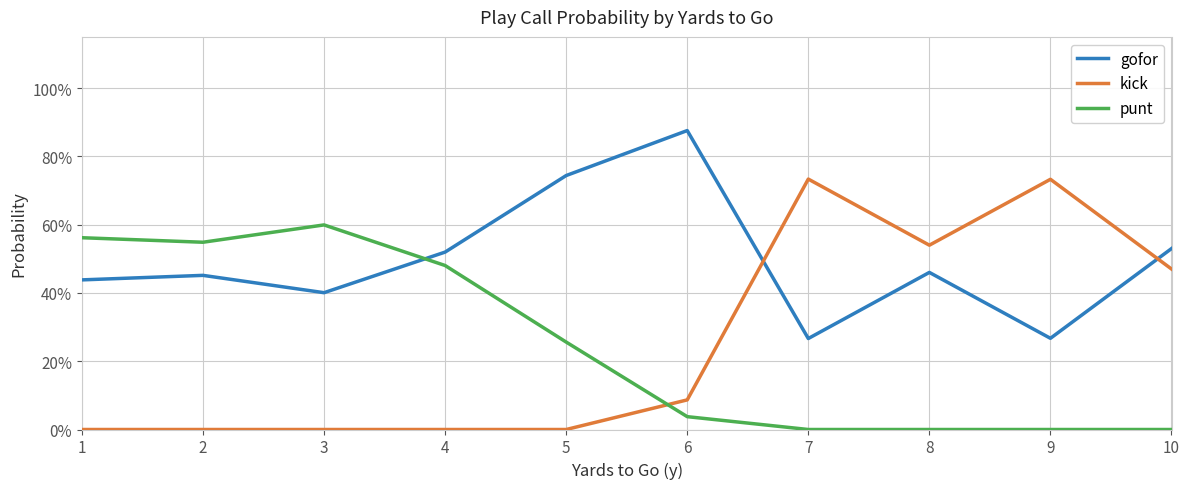

True or false: kick has more than 1 interior local peaks.

True